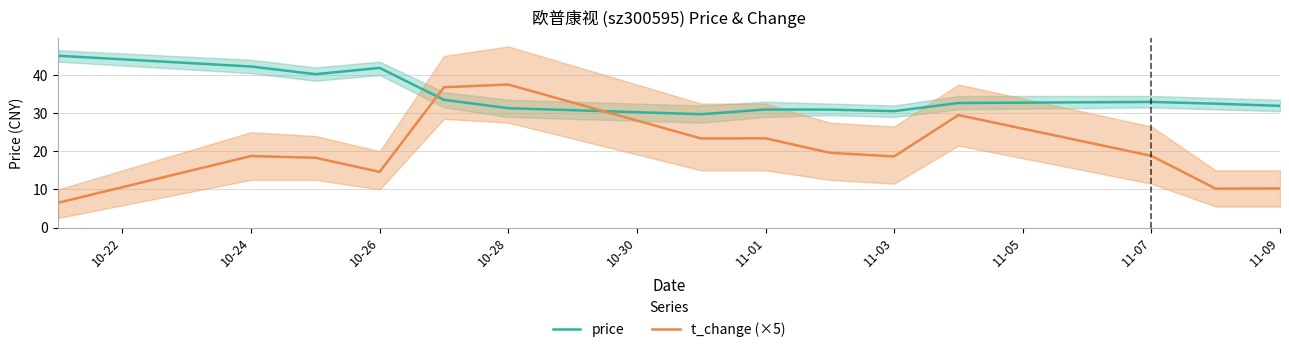

After their last crossing, which series has the higher values: t_change (×5) or price?

price